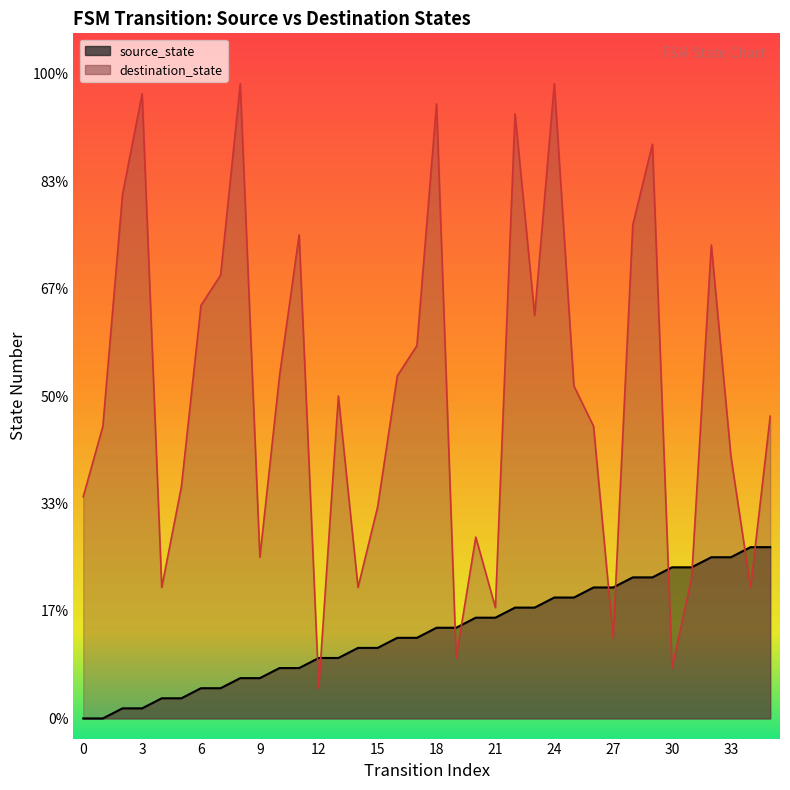

The destination_state series shows 61 at 18. True or false?

True